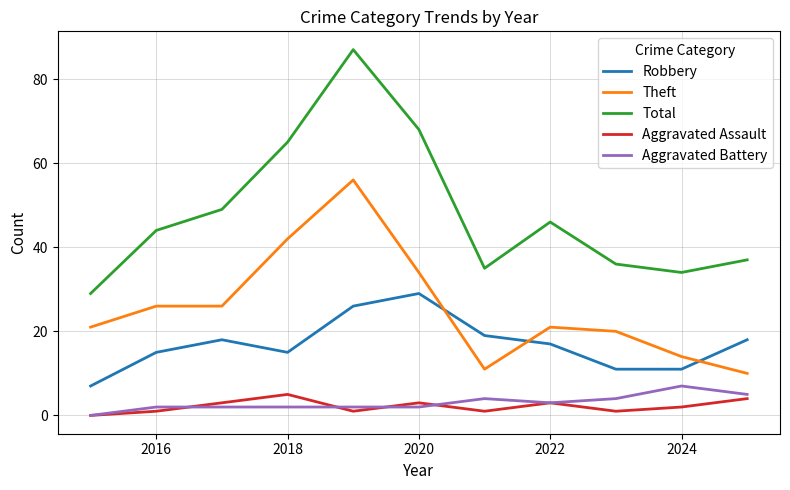

Which series has the largest range (max minus min)?

Total